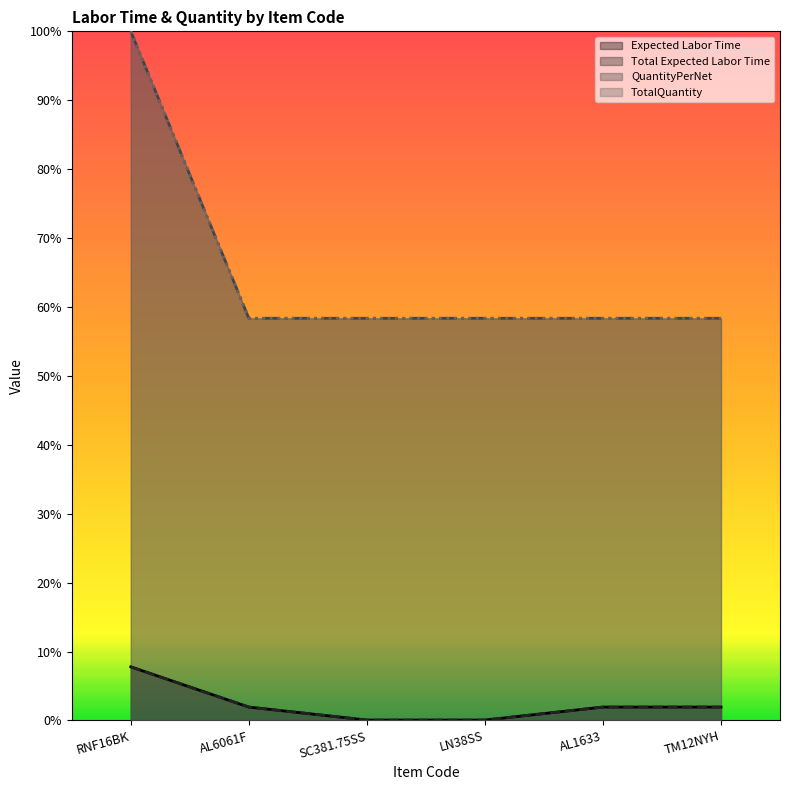

Count the number of categories in the chart.

6